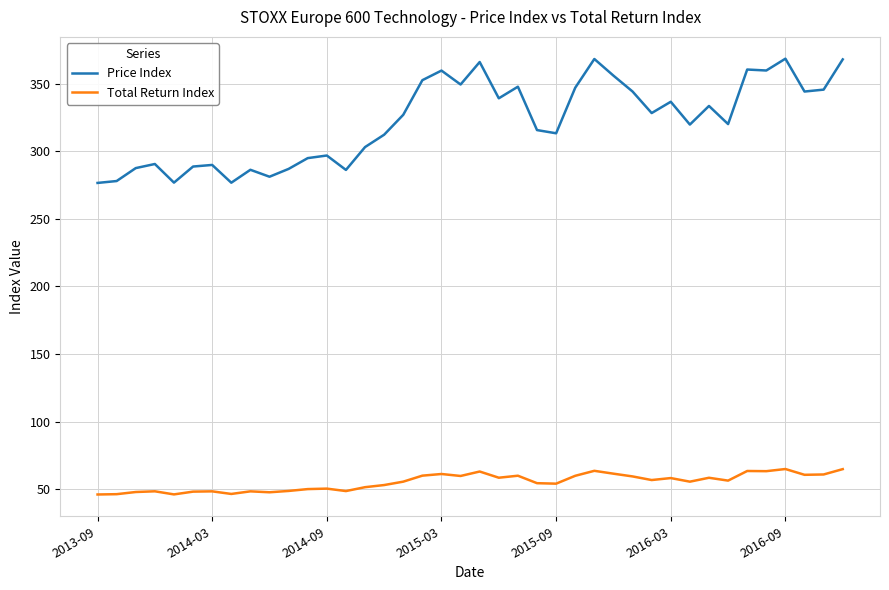

What is the average value of the Price Index series?

322.0